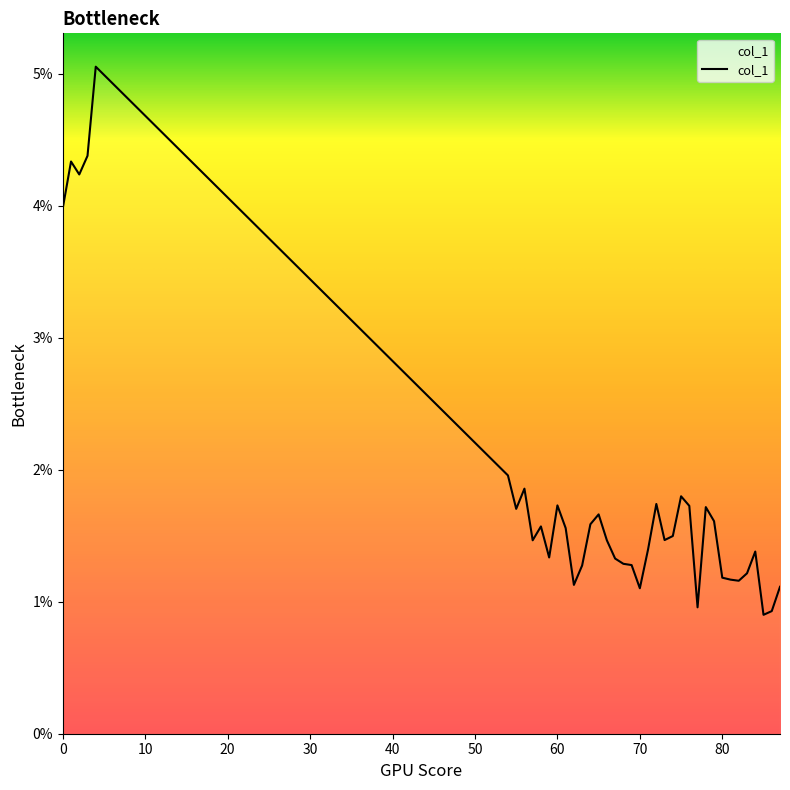

Is this an area chart (filled region under the line)?

Yes